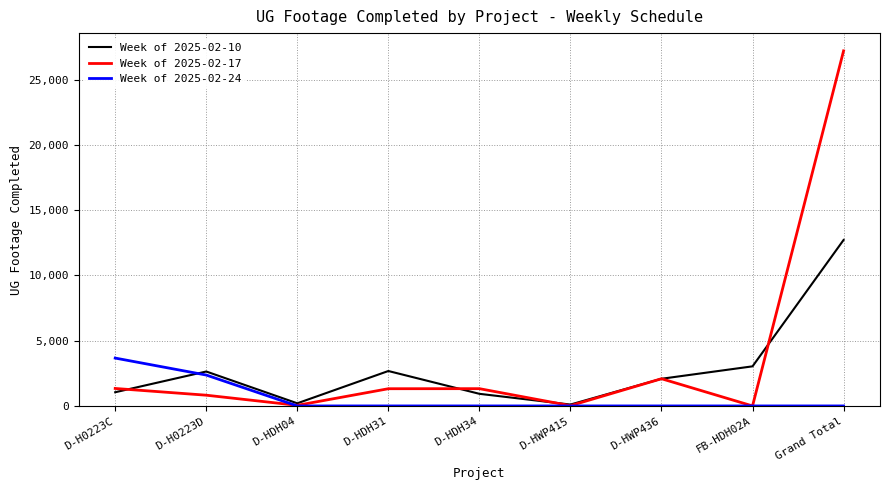

Which series has the largest range (max minus min)?

Week of 2025-02-17